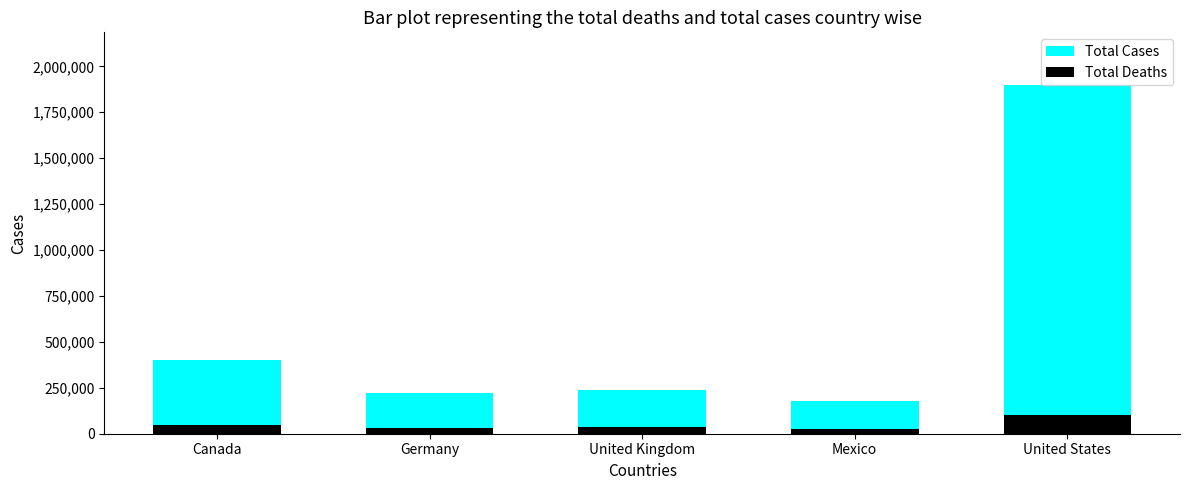

Reading right to left, what are all the values shown in this chart?

Total Cases: 1900000	180000	240000	220000	400000
Total Deaths: 100000	25000	35000	30000	50000